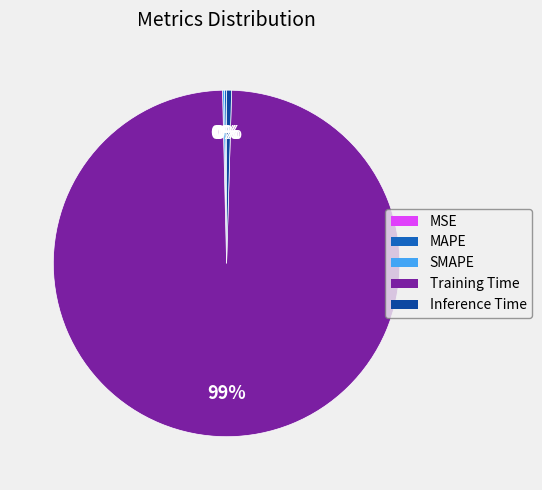

The Training Time slice represents 88% of the pie. True or false?

False